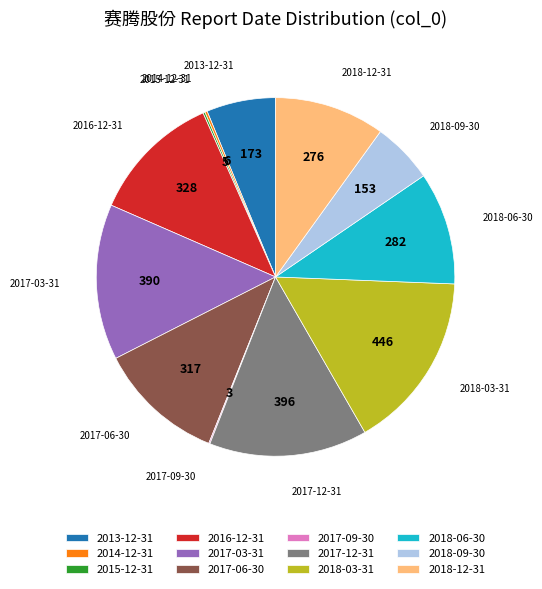

Does any single category account for the majority?

No